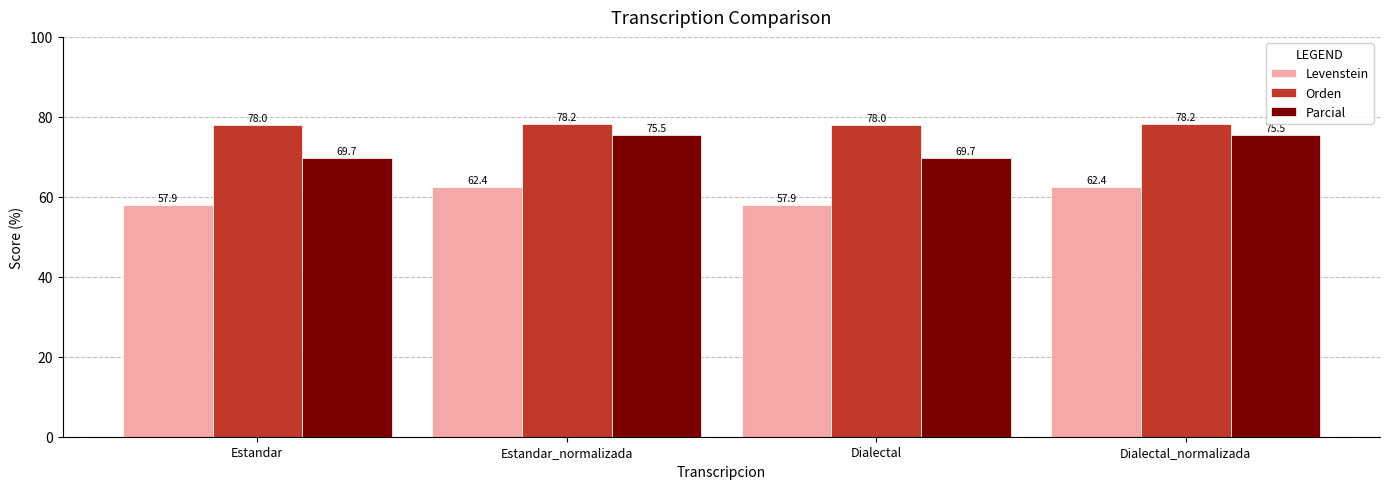

What is the total value across all series at Estandar_normalizada?

216.1